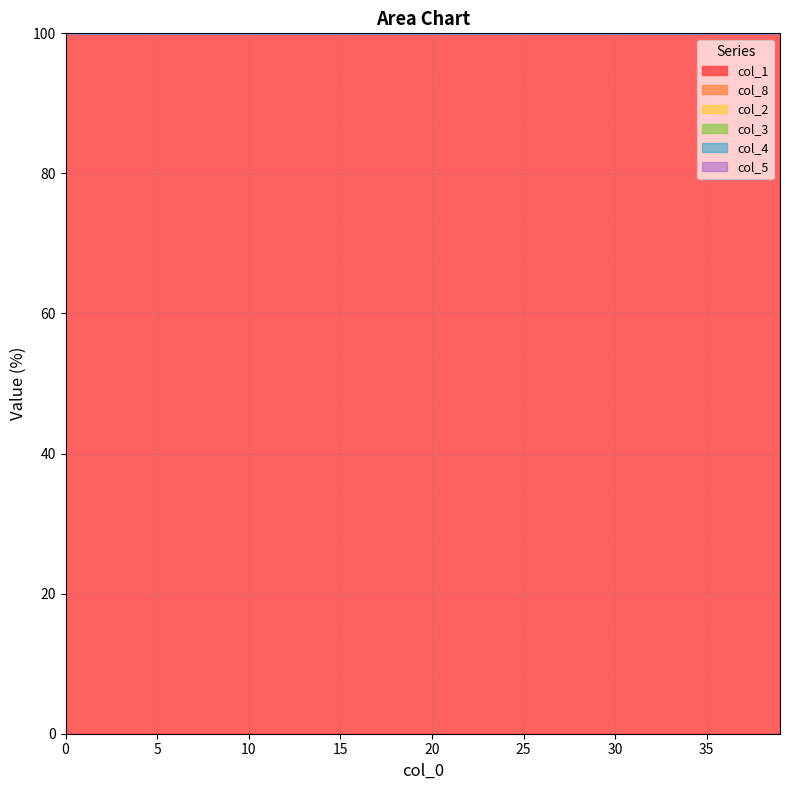

True or false: col_2 and col_4 cross at least once.

False